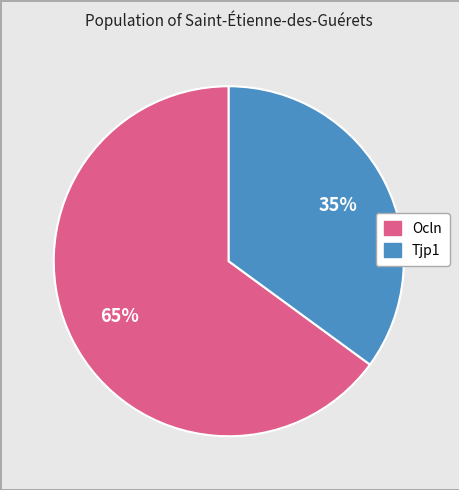

Rank the categories by value from highest to lowest.

Ocln, Tjp1